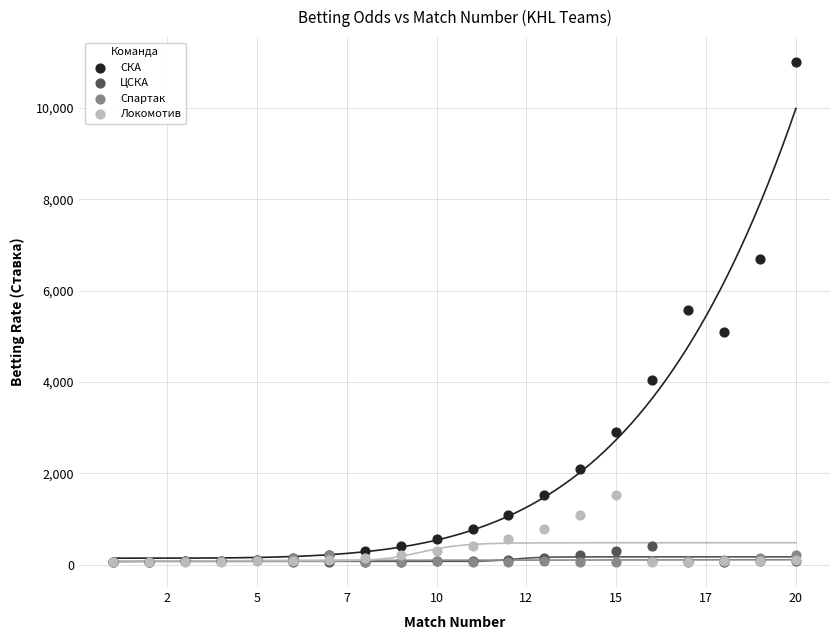

What are all the series names shown in the legend?

СКА, ЦСКА, Спартак, Локомотив